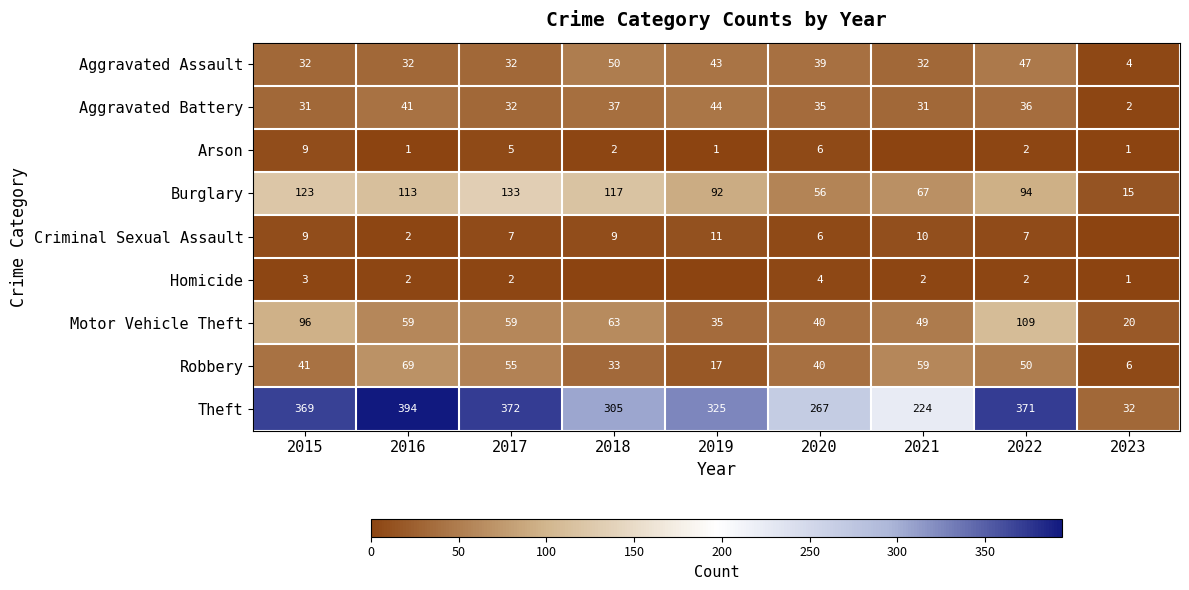

Is the value of Motor Vehicle Theft at 2020 greater than the value of Theft at 2022?

No